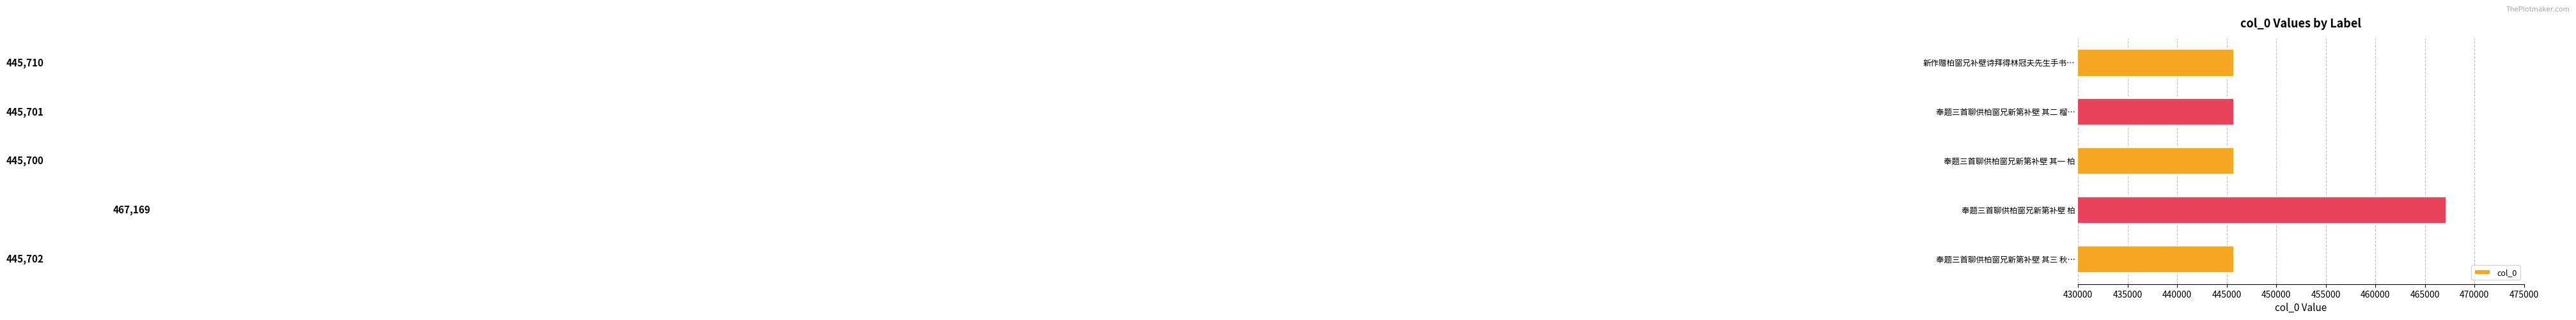

What is the smallest value displayed?

445700